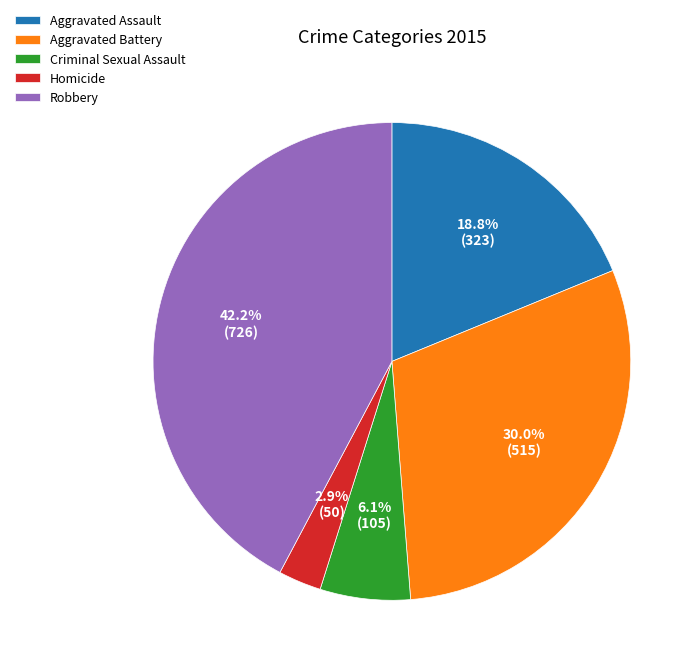

To the nearest percent, what percentage of the pie is Homicide?

3%